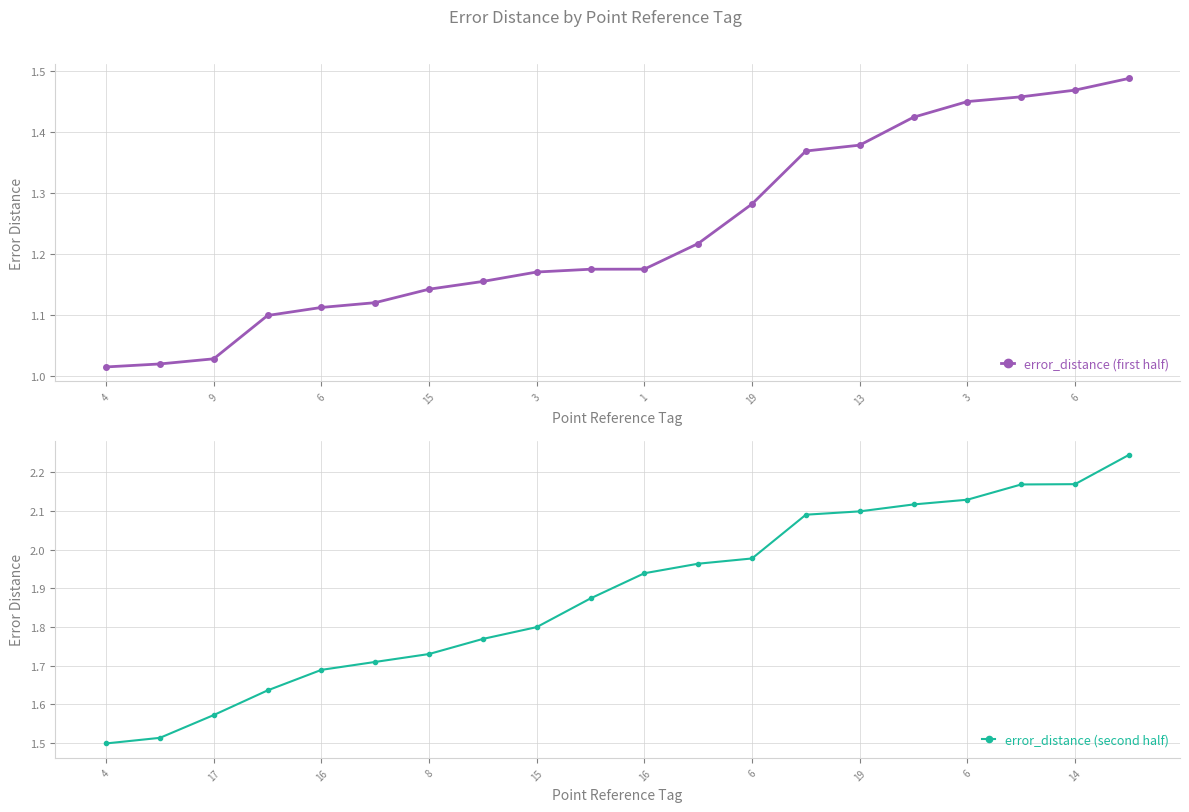

Rank the series by their average value, from highest to lowest.

error_distance (second half), error_distance (first half)